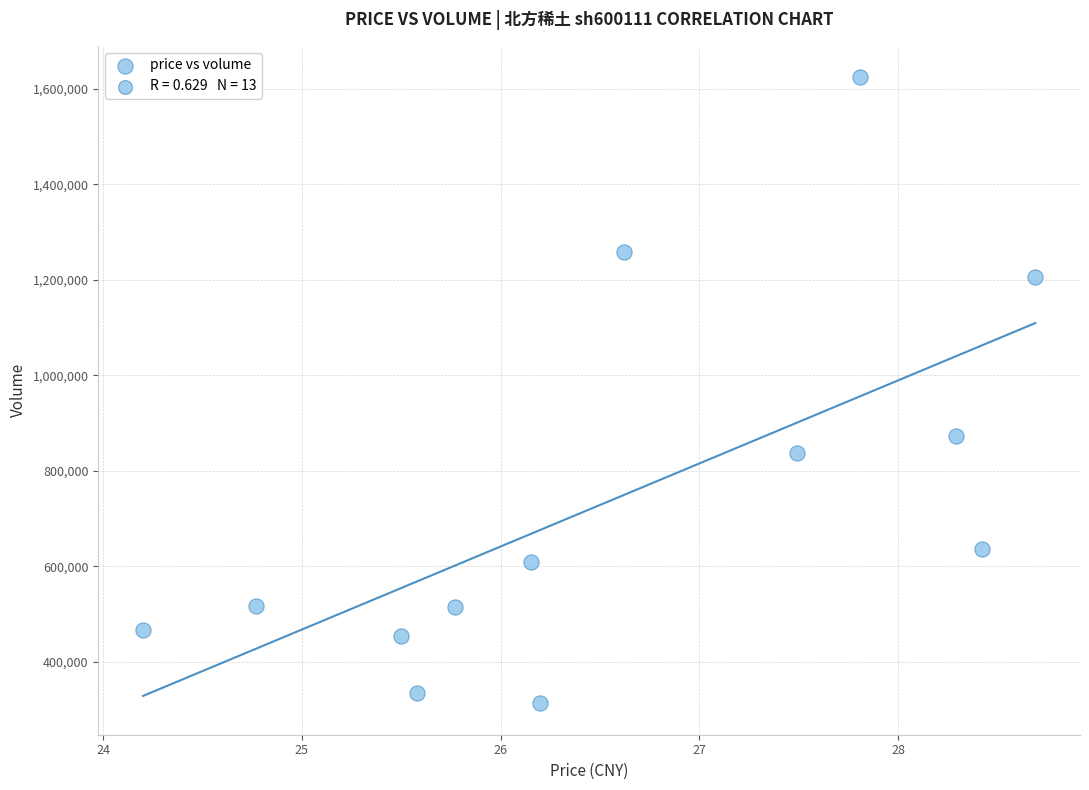

What Y value in the scatter plot is closest to 968676?

873746